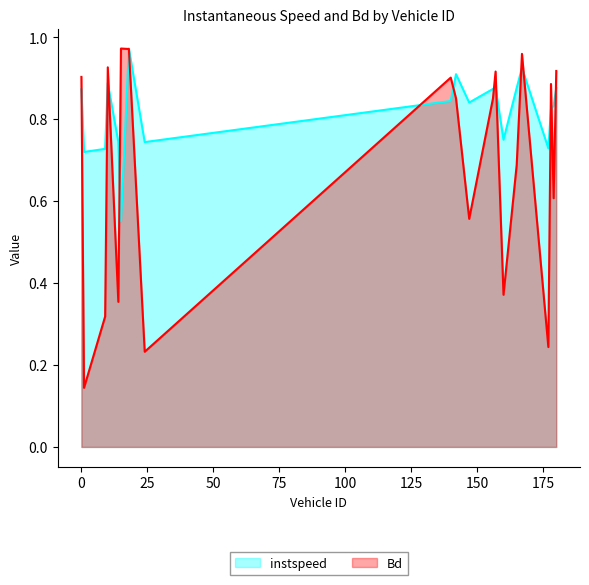

What is the value of the Bd point at the 1st from the left?

0.9